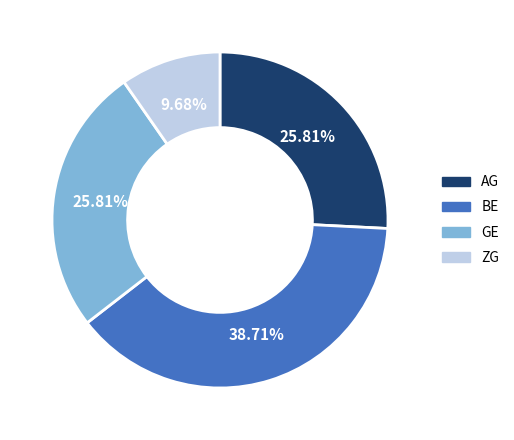

What is the largest slice in the pie chart?

BE